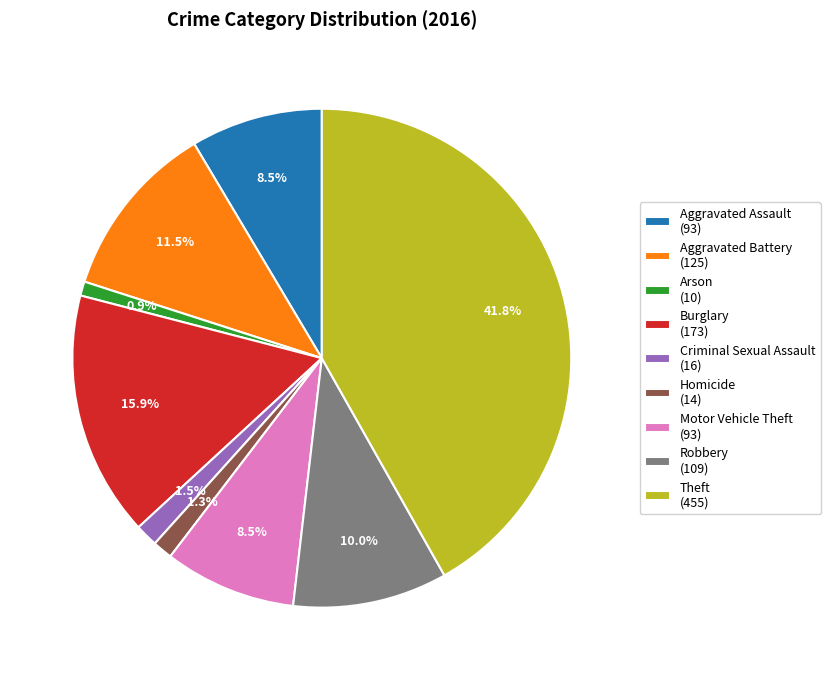

To the nearest percent, what portion does Arson represent?

1%